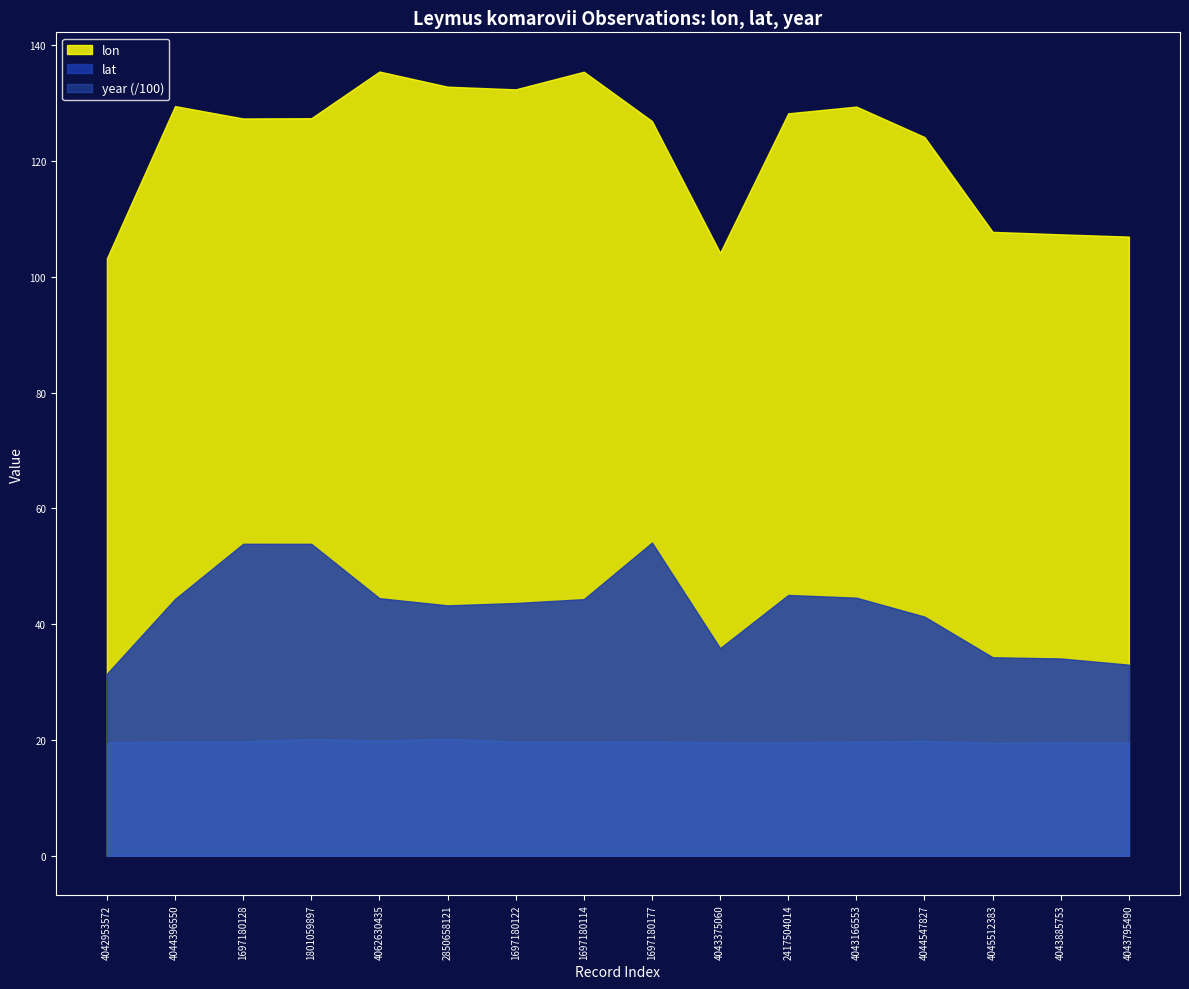

Rank the series at 1697180122 from lowest to highest value.

year (/100), lat, lon